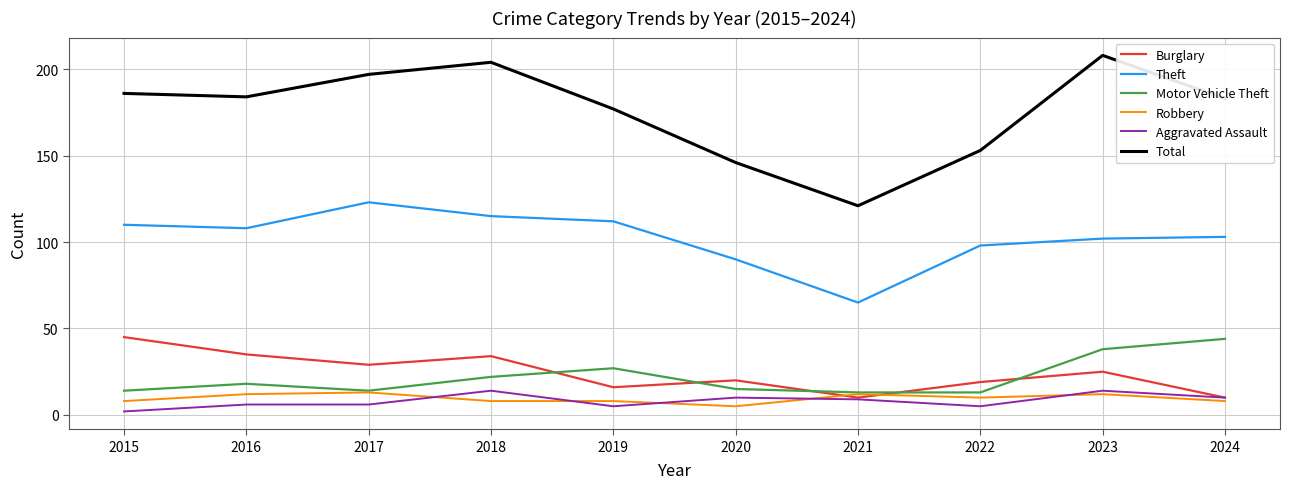

How many values in the Theft series are below 108?

5